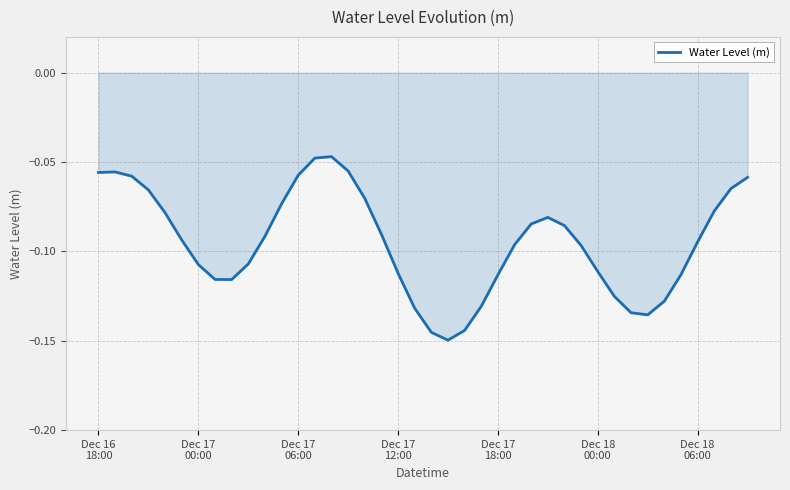

True or false: the data has more than 1 interior local peaks.

True